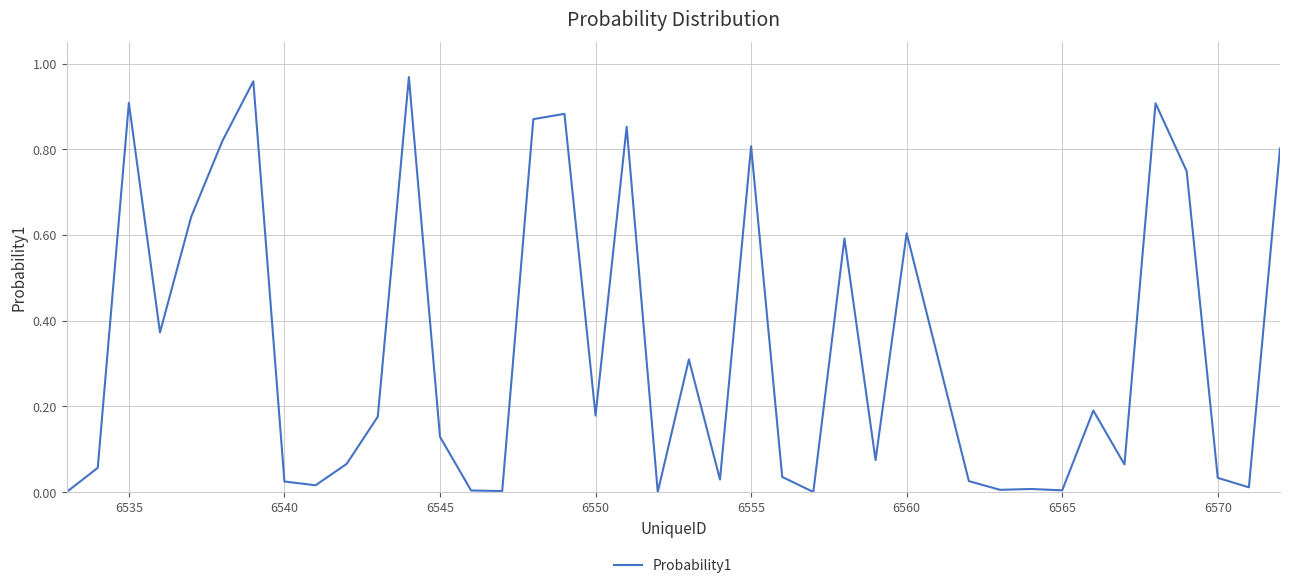

Does the chart have visible grid lines?

Yes